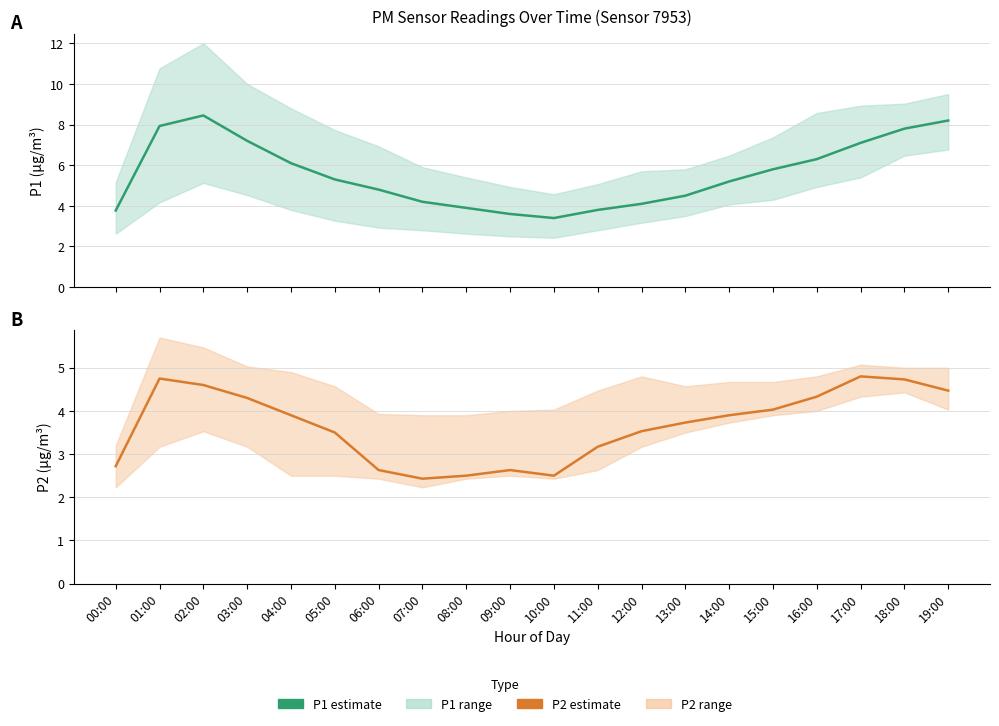

At which label does P1 reach its peak?

02:00